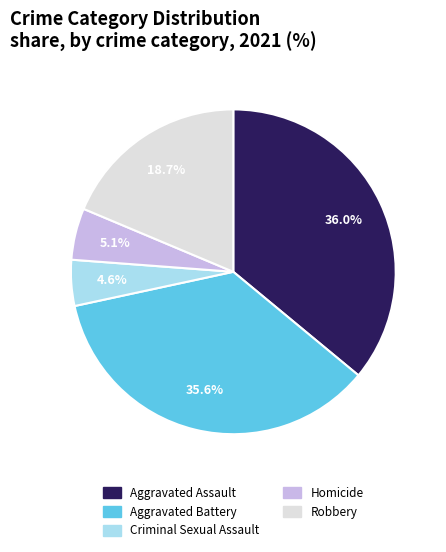

Does Aggravated Assault represent more than half of the total?

No